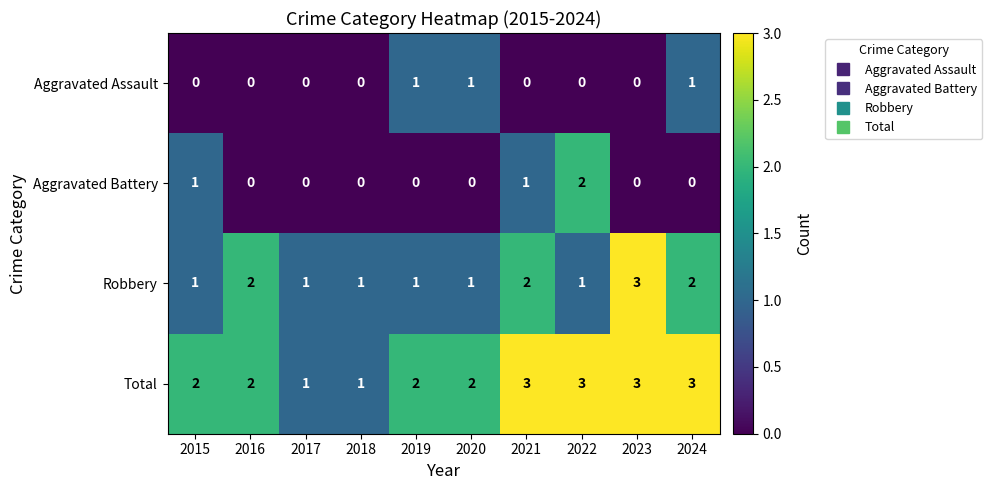

Is it true that Total equals 3 at 2024?

True